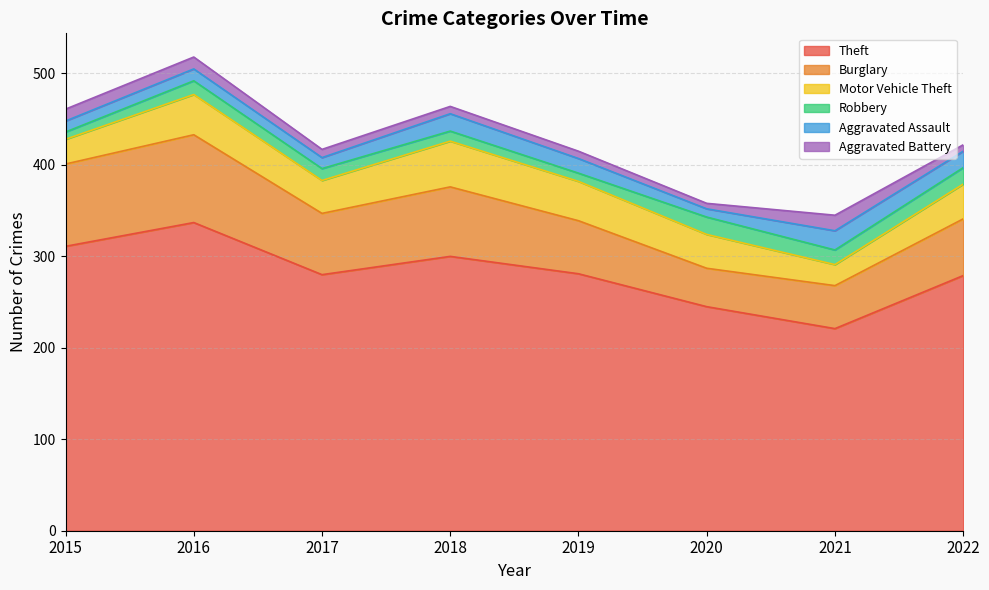

How many values in the Aggravated Assault series are below 16?

4